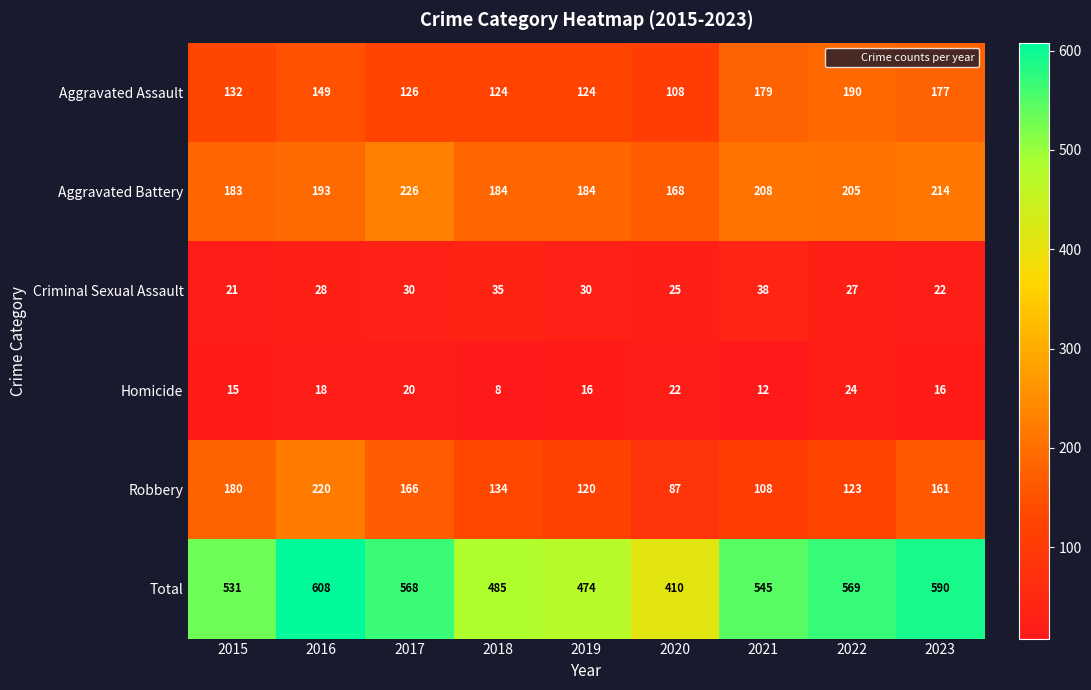

Rank the series by their maximum value, from highest to lowest.

Total, Aggravated Battery, Robbery, Aggravated Assault, Criminal Sexual Assault, Homicide